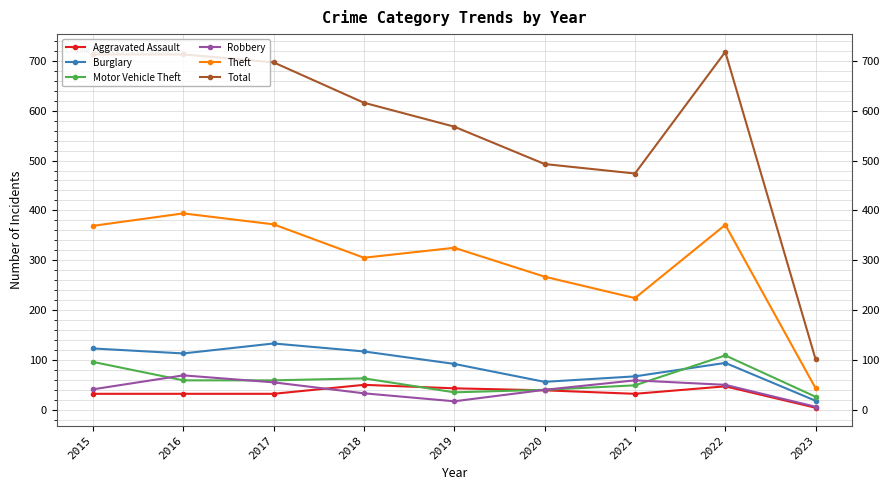

Which series has the largest total across all categories?

Total